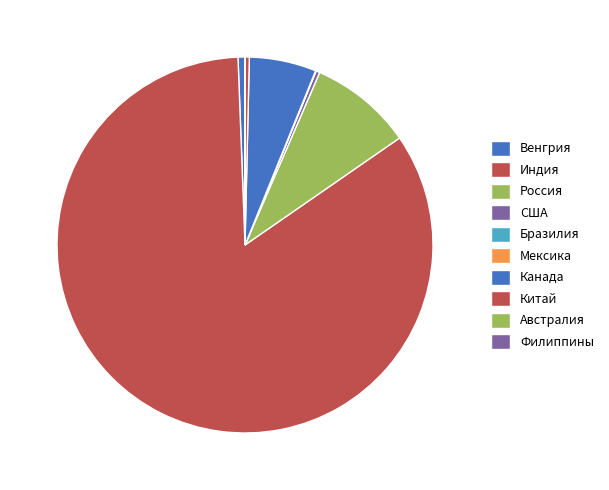

Which category accounts for the majority?

Индия